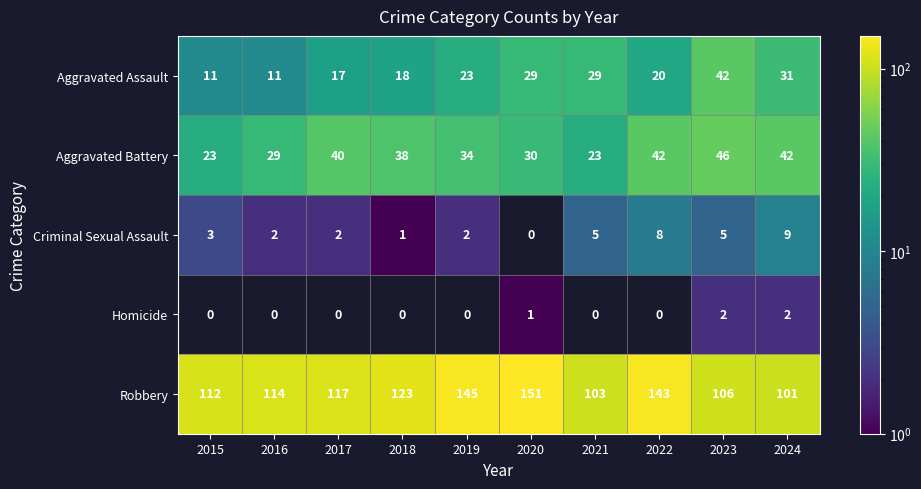

Which series changed the most between 2015 and 2020?

Robbery